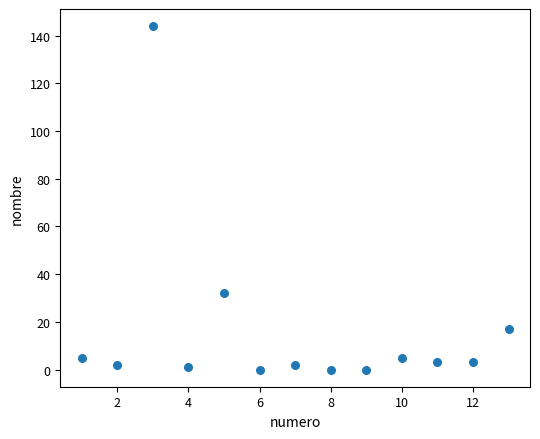

What is the range of X values (max minus min)?

12